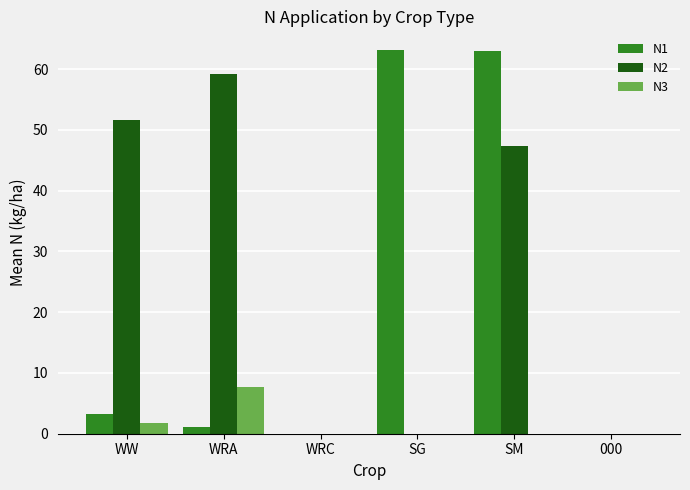

How many groups of bars are there?

6